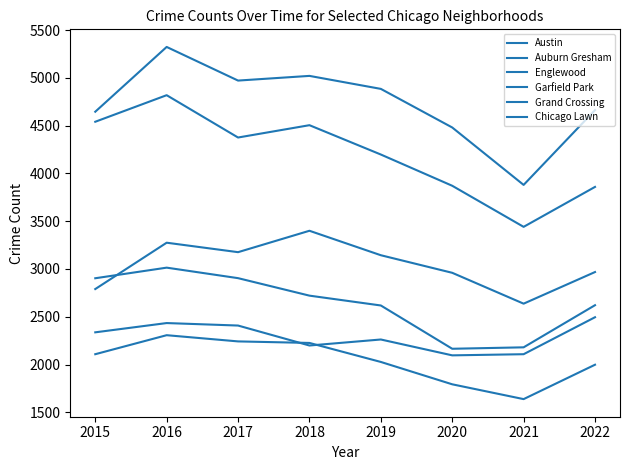

How many lines are shown in the chart?

6